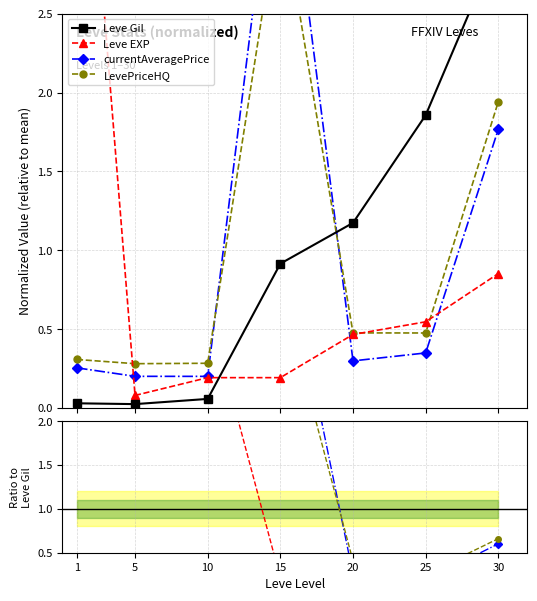

Read the Leve Gil value at 25.

1.9